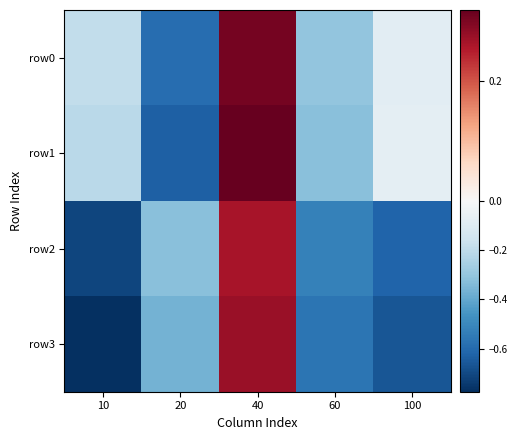

Which series has the largest range (max minus min)?

row3